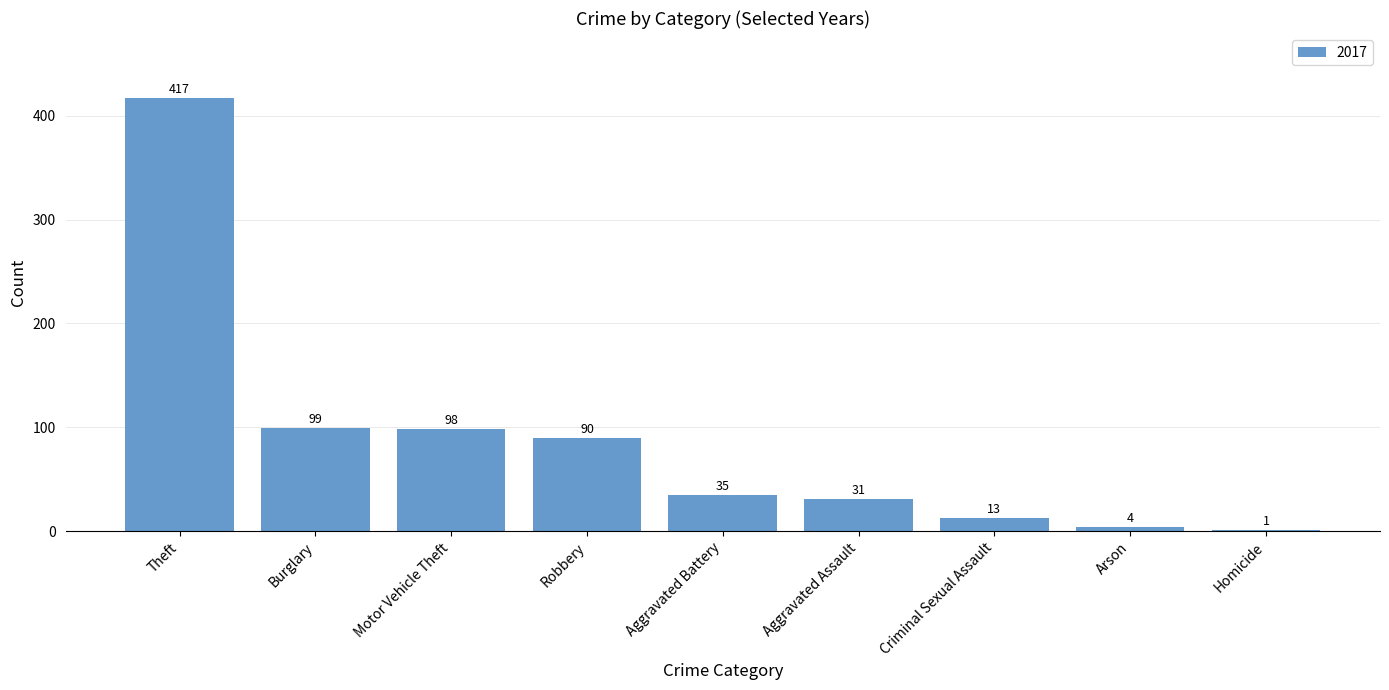

Read the value at Motor Vehicle Theft.

98